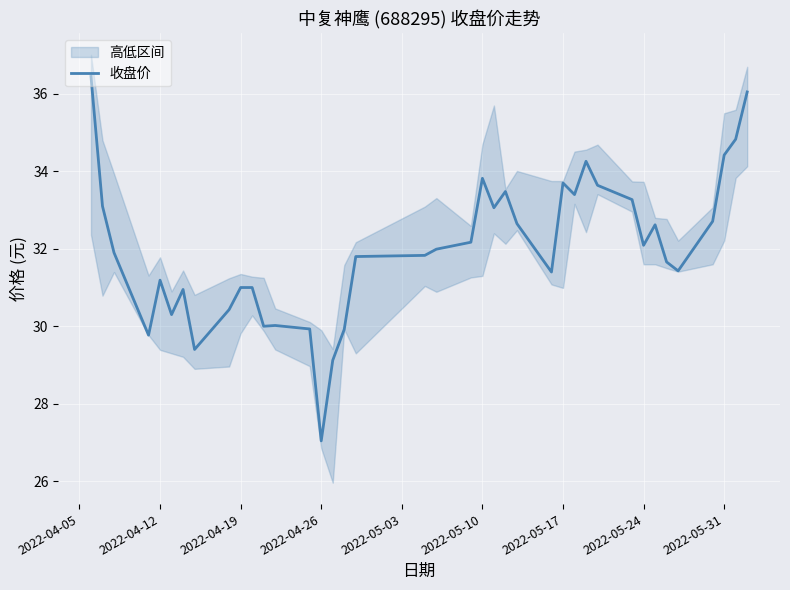

What is the lowest value of the 收盘价 series?

27.0